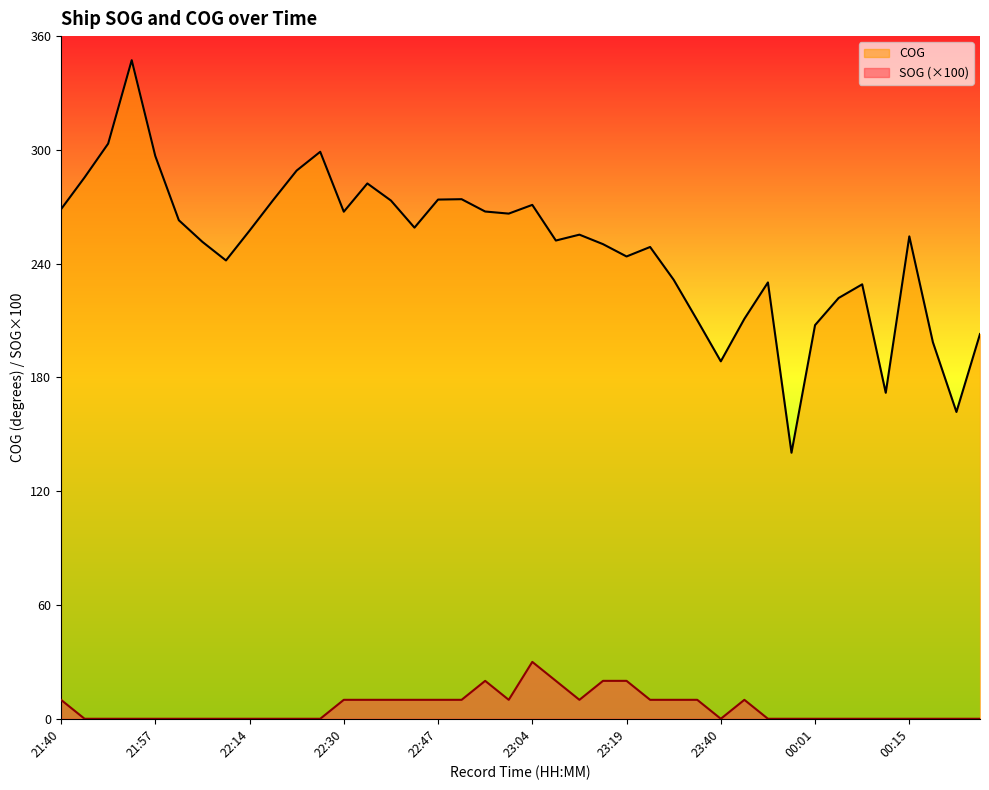

True or false: SOG and COG intersect in this chart.

False